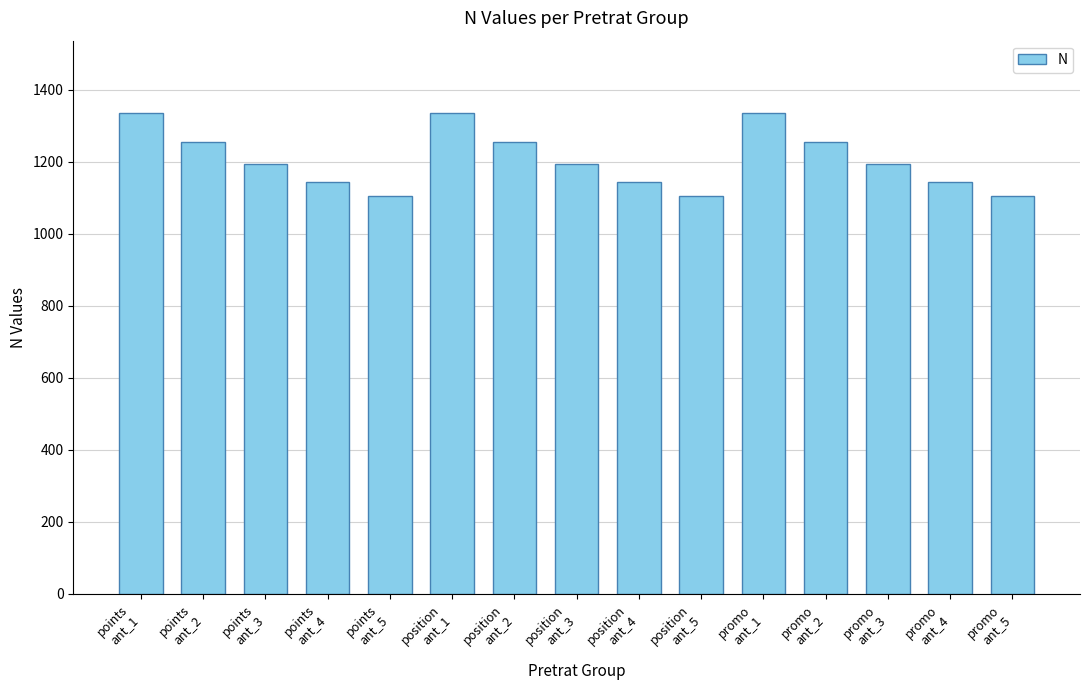

What is the maximum value shown in the chart?

1336